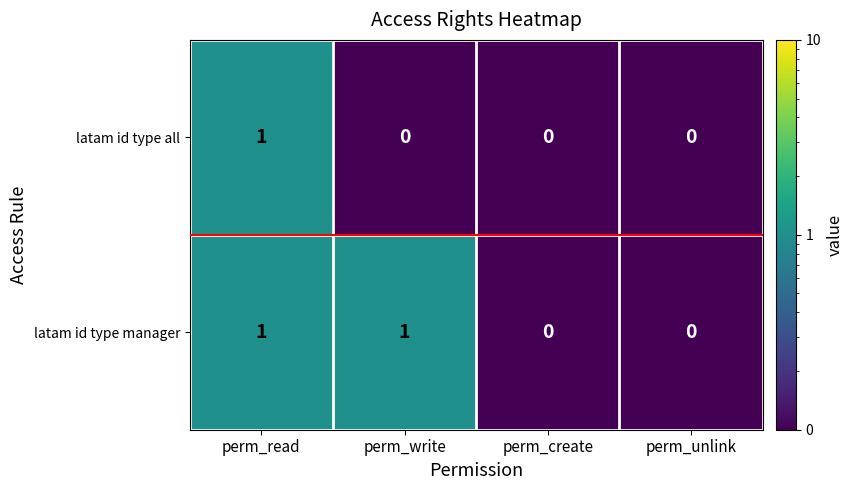

List the series in order of their overall mean, lowest first.

latam id type all, latam id type manager